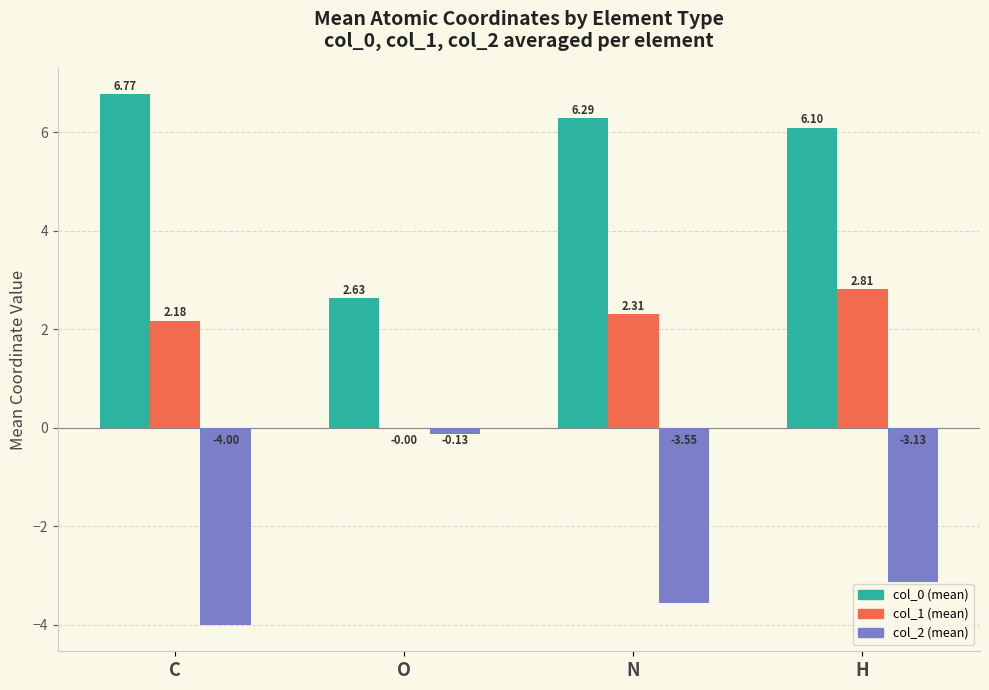

What is the spread (max minus min) of values at N?

9.8